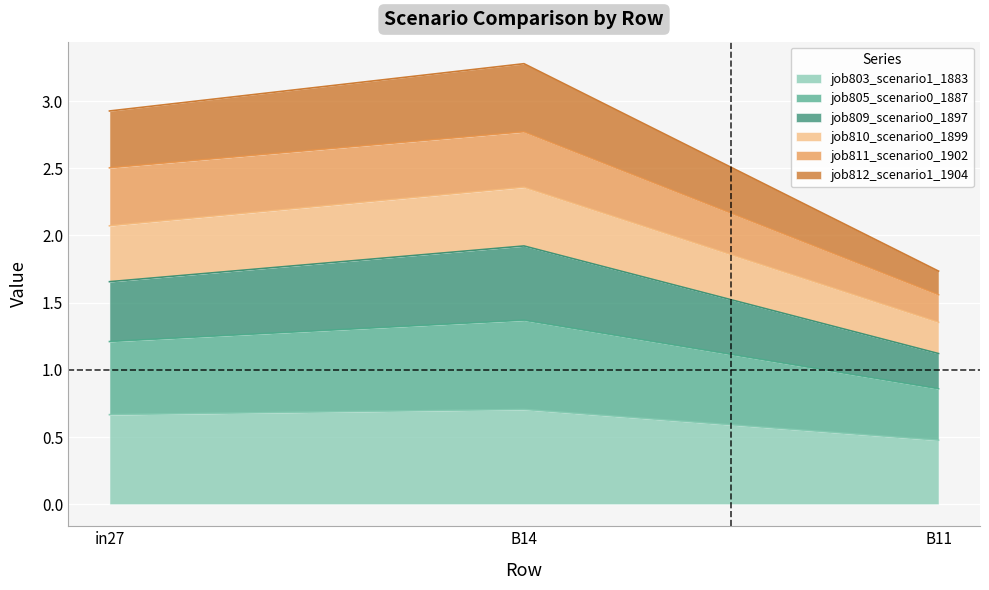

What is the maximum value shown in the chart?

3.3